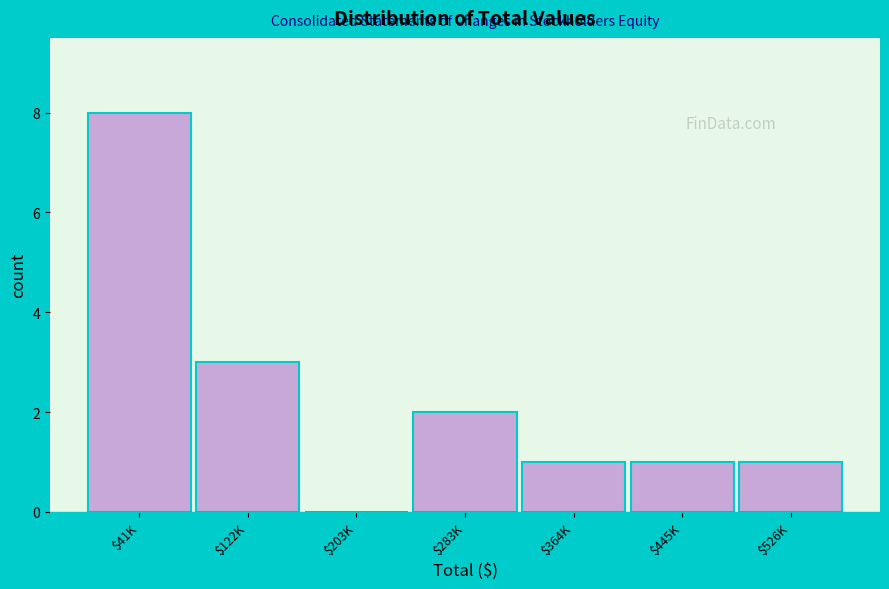

What is the greatest value displayed?

8